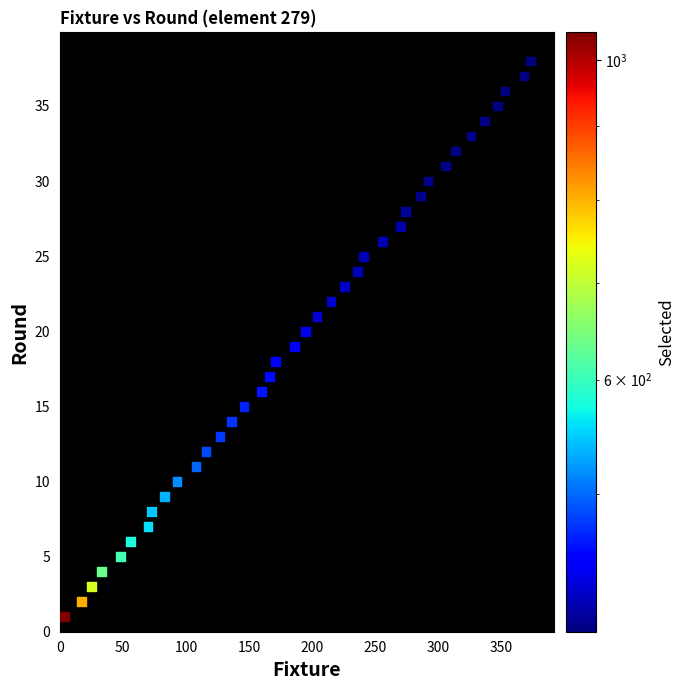

What is the range of Y values (max minus min)?

37